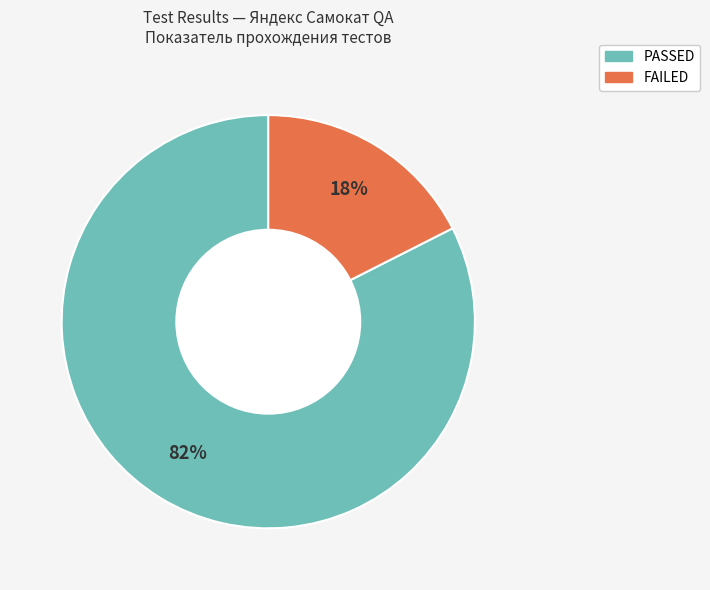

What is the largest slice in the pie chart?

PASSED